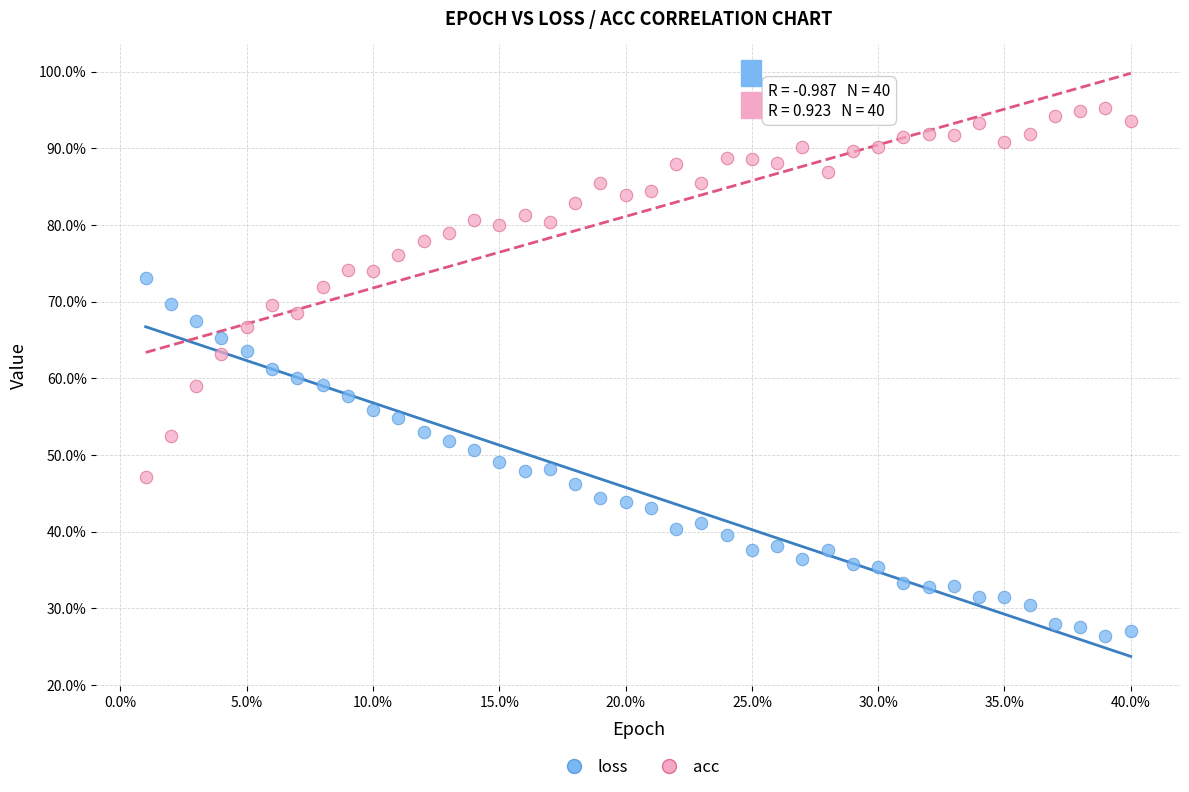

Which series contains the lowest Y value?

loss